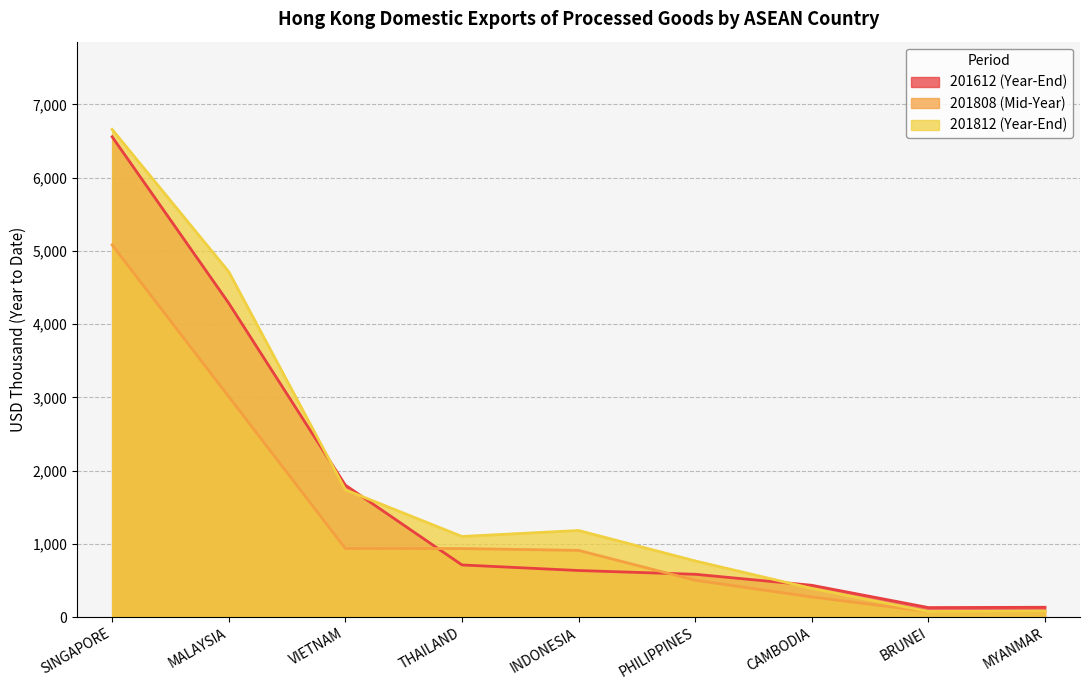

The value of 201808 (Mid-Year) at BRUNEI is 113.2. True or false?

False